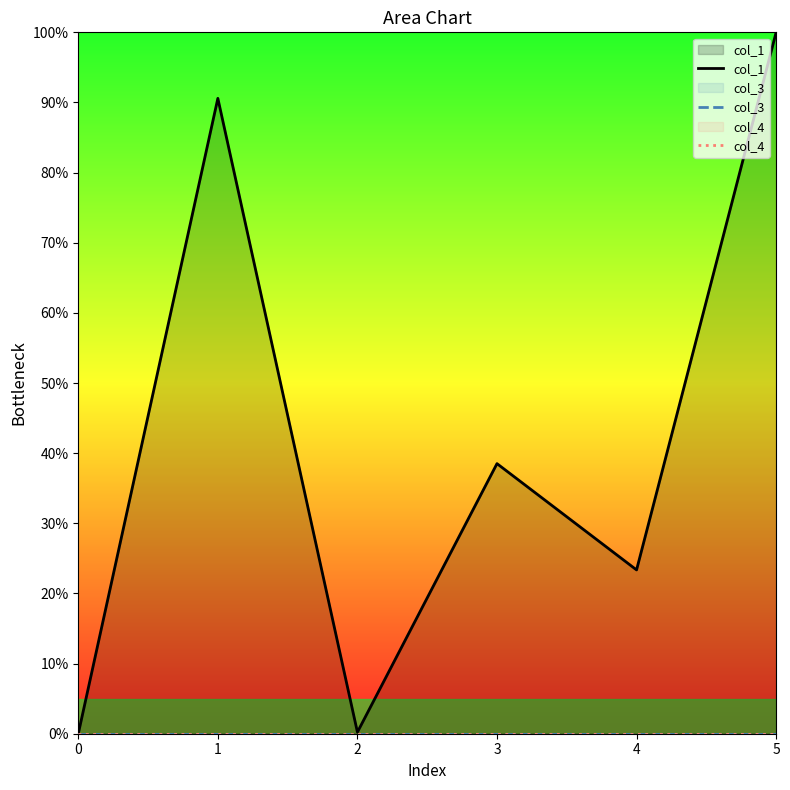

True or false: col_4 has more than 0 interior local peaks.

False